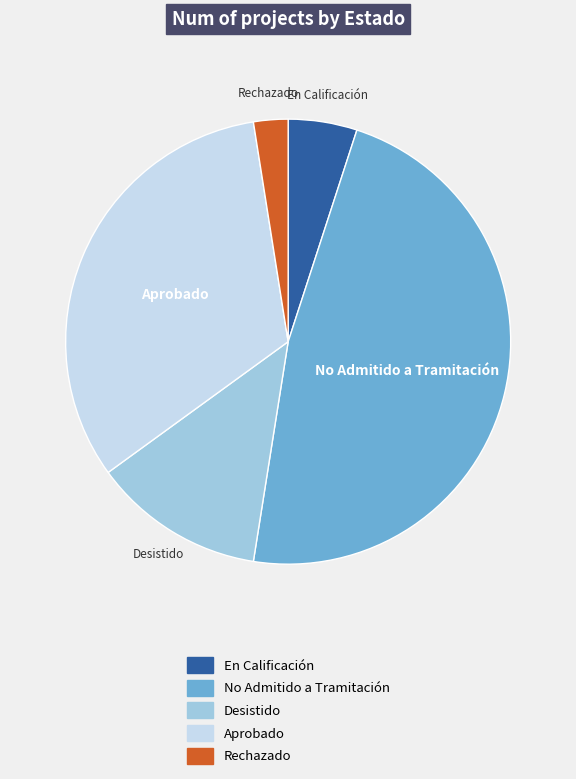

Is it true that Aprobado is 32% of the pie?

True